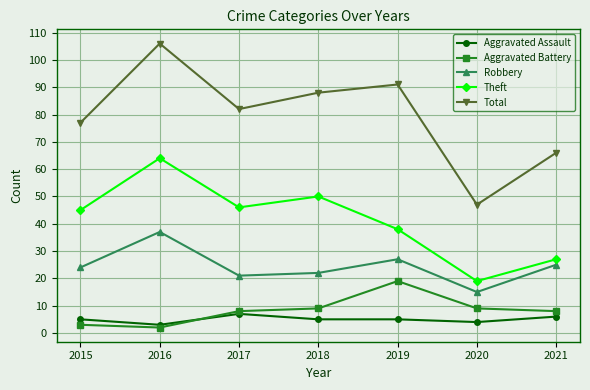

At how many categories does at least one series exceed 73?

5